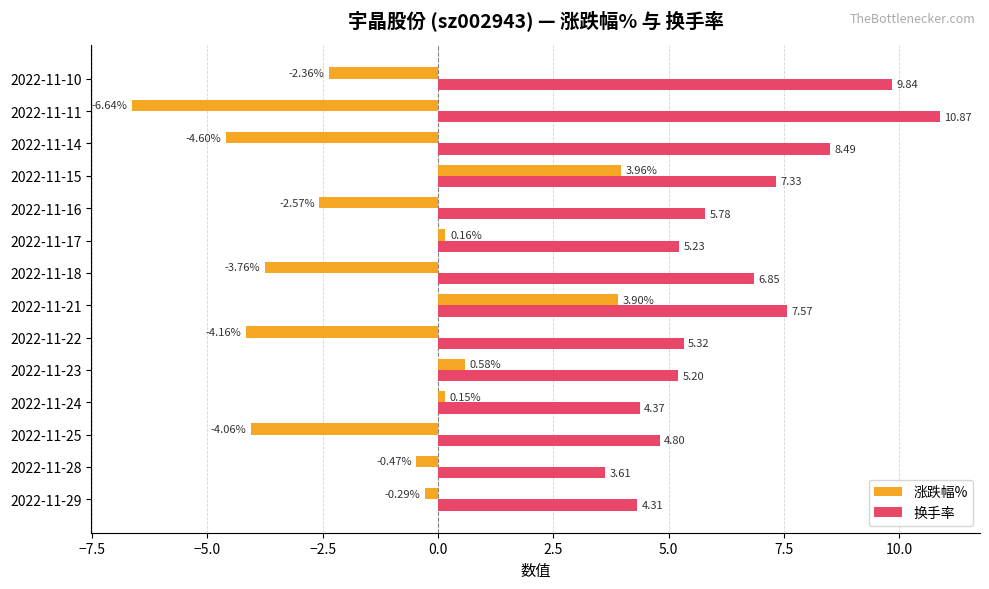

Which series has the largest total across all categories?

换手率